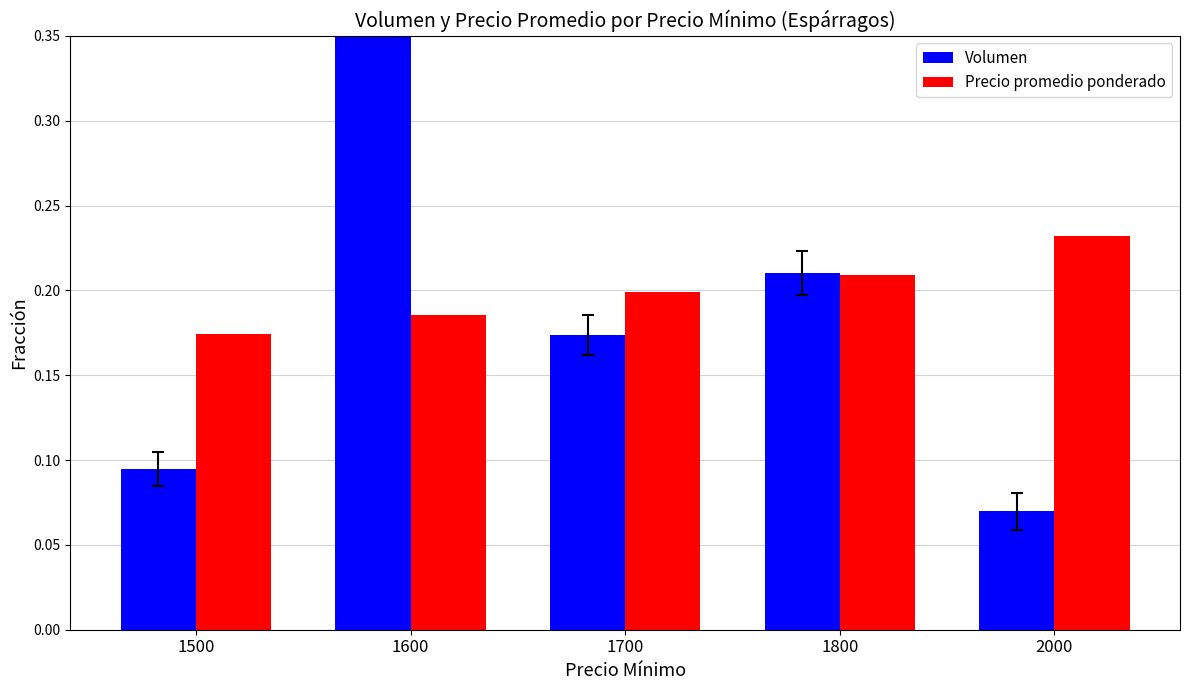

What is the value of the Volumen bar at the 1st from the left?

0.1